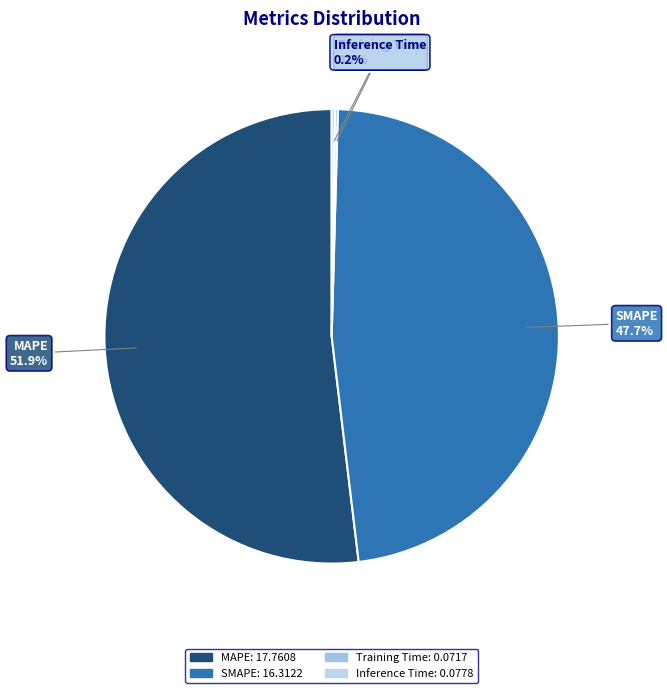

The MAPE slice represents 52% of the pie. True or false?

True